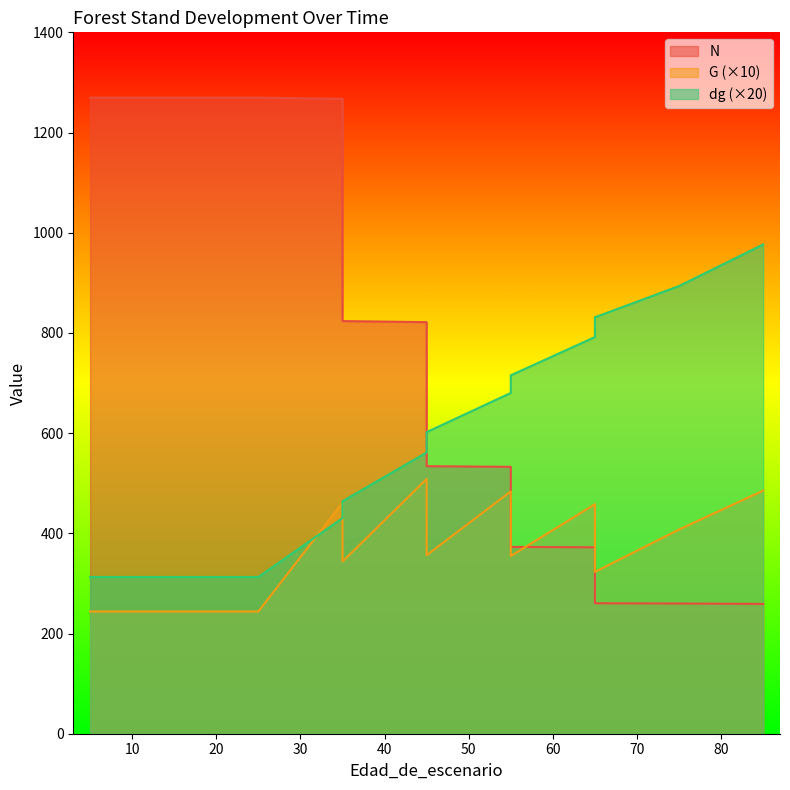

List the series in order of their overall mean, lowest first.

G, dg, N